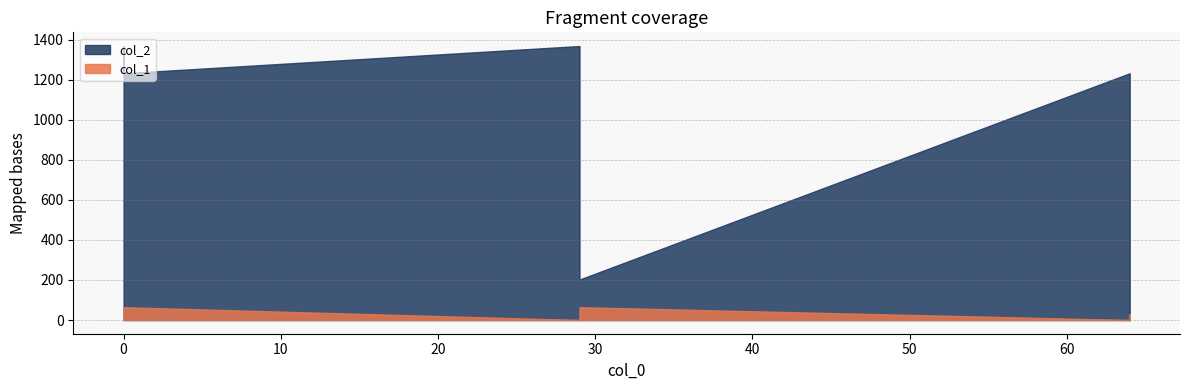

True or false: col_1 has a value of 26 at 0.

False